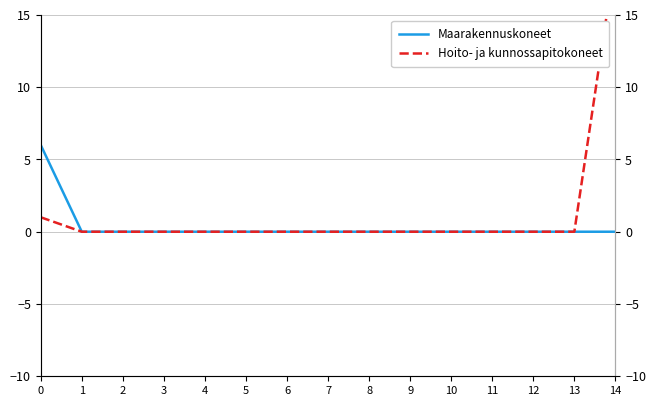

Rank the categories by Maarakennuskoneet value from lowest to highest.

1, 2, 3, 4, 5, 6, 7, 8, 9, 10, 11, 12, 13, 14, 0